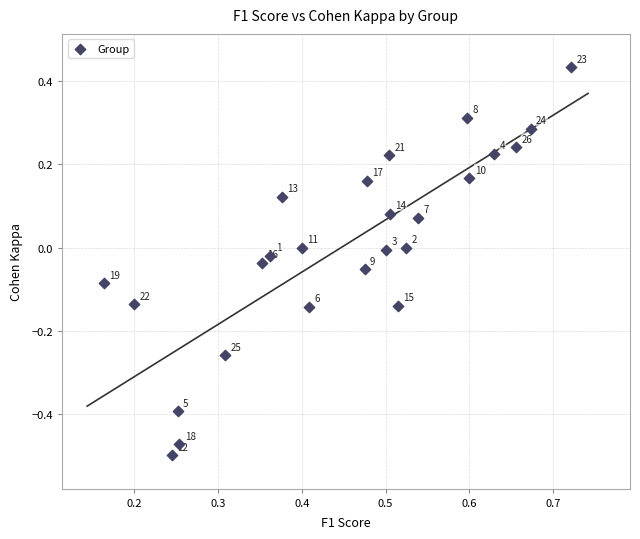

What is the range of Y values (max minus min)?

0.9